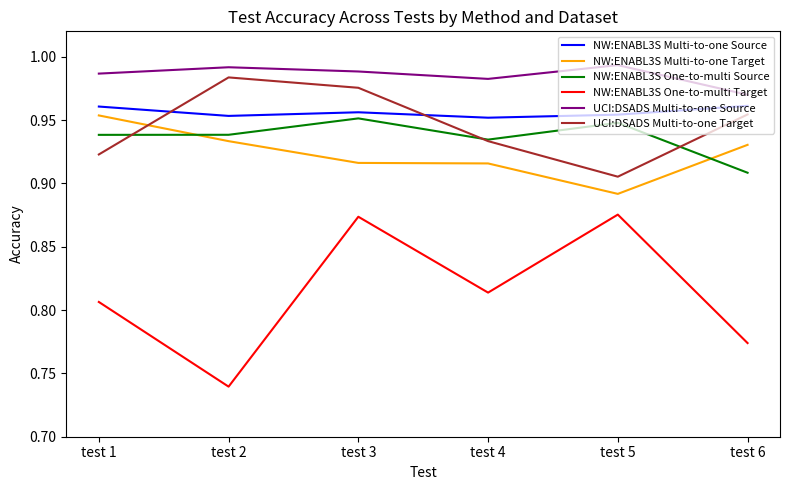

Which series changed the most between test 1 and test 3?

NW:ENABL3S One-to-multi Target